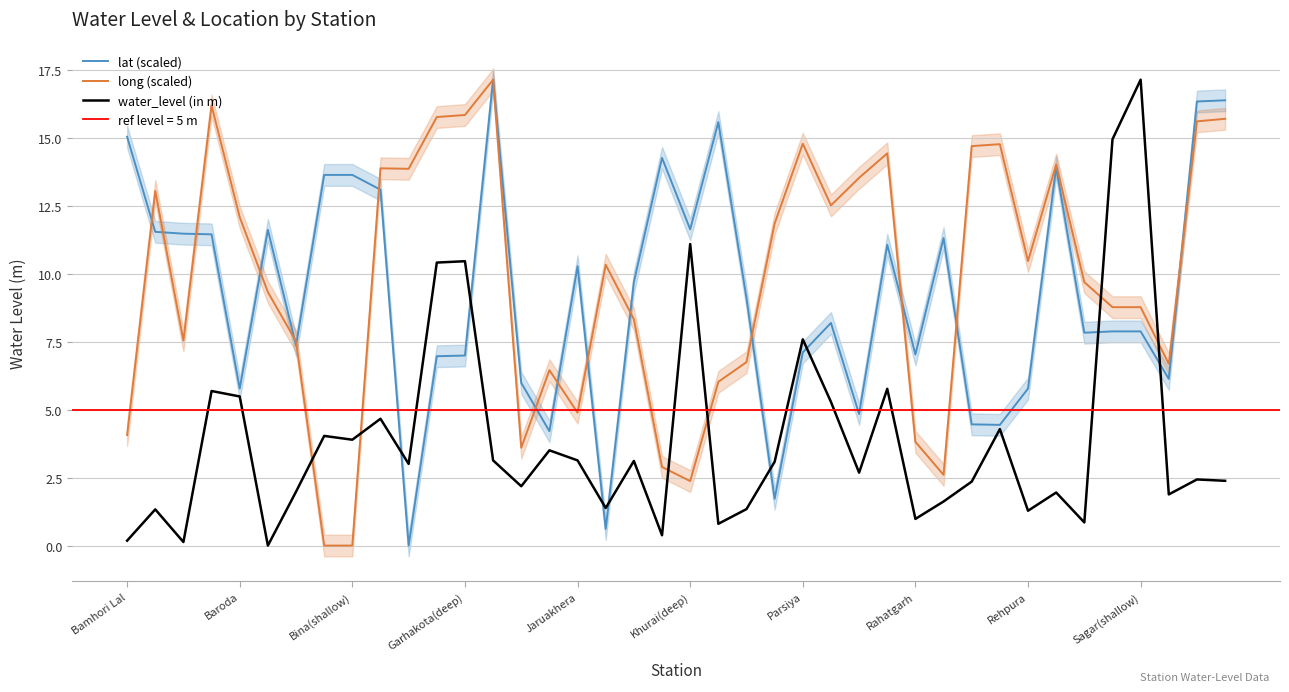

True or false: lat (scaled) has more than 1 points higher than both neighbors.

True